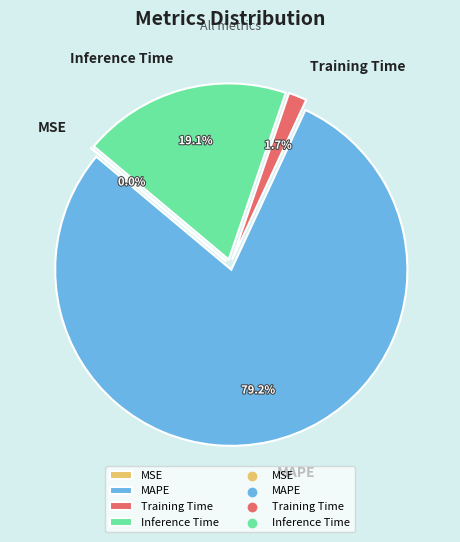

What portion of the pie excludes Training Time?

98.3%